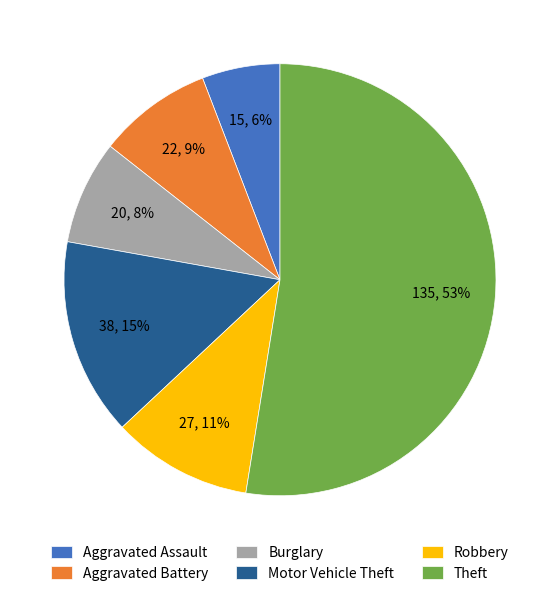

To the nearest percent, what is the average slice percentage?

17%